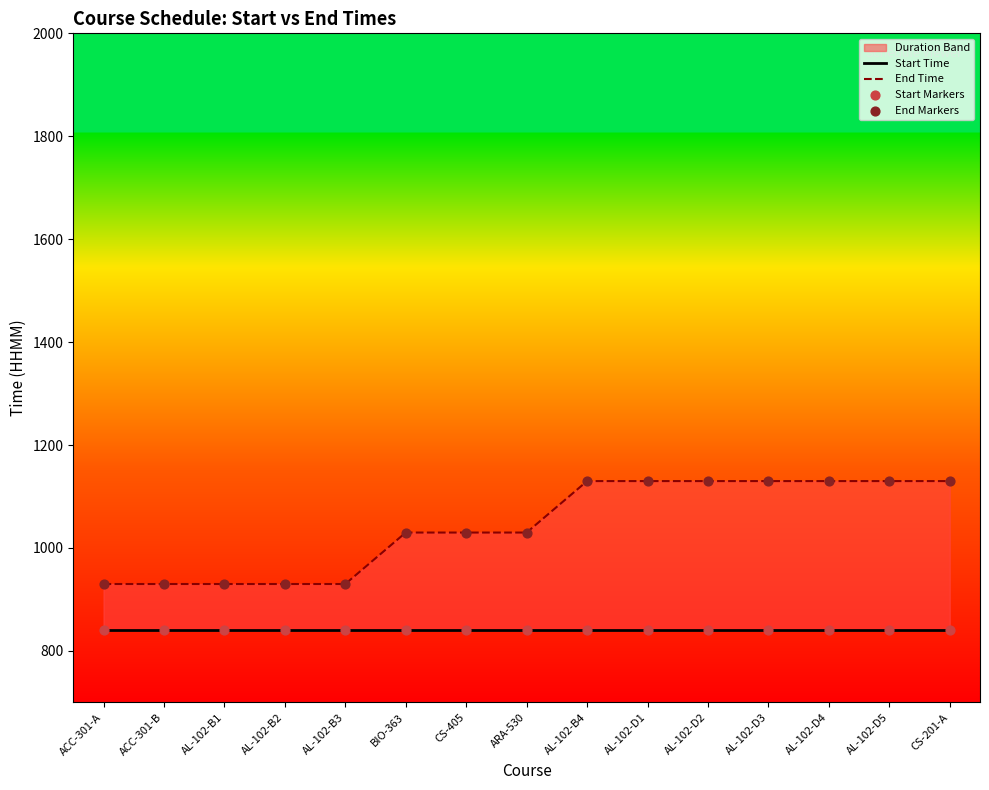

Which series has the widest spread of Y values?

End Time